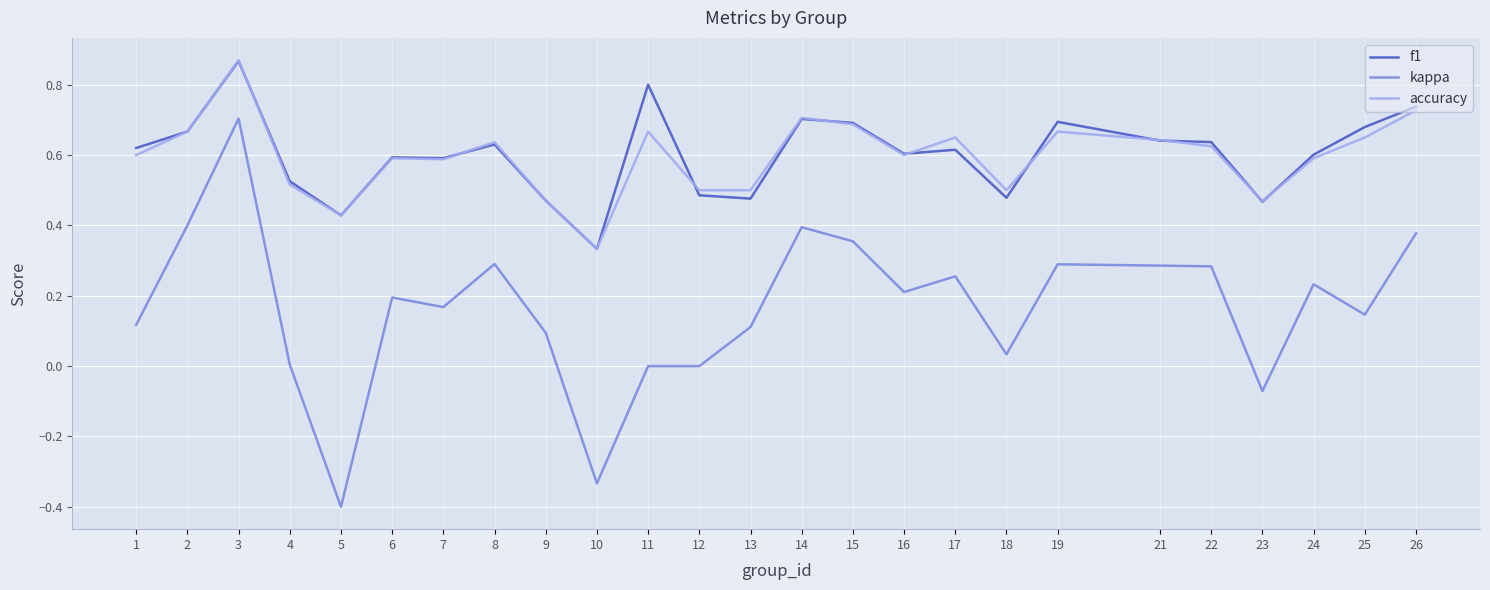

What is the difference between the maximum and minimum values in the kappa series?

1.1